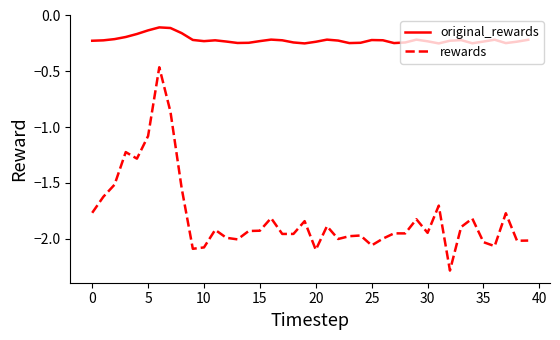

Rank the series by their maximum value, from highest to lowest.

original_rewards, rewards